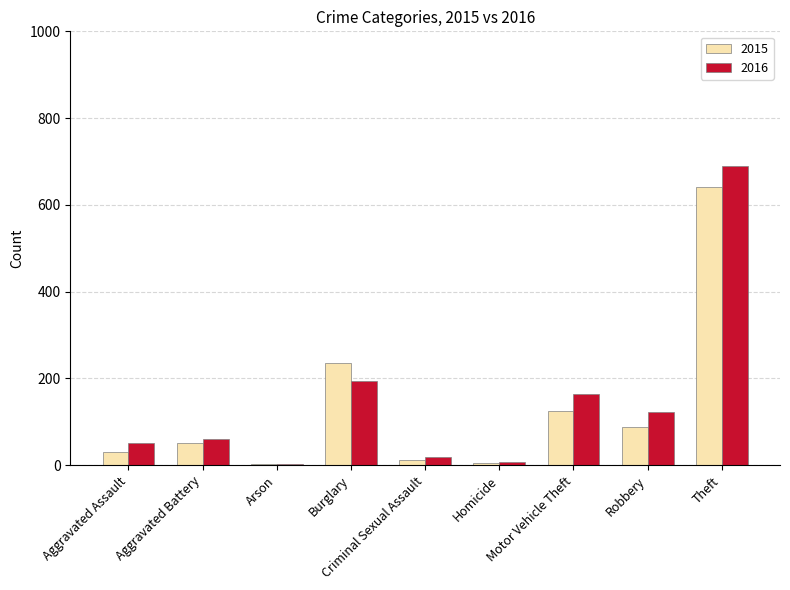

Rank the series by their maximum value, from lowest to highest.

2015, 2016